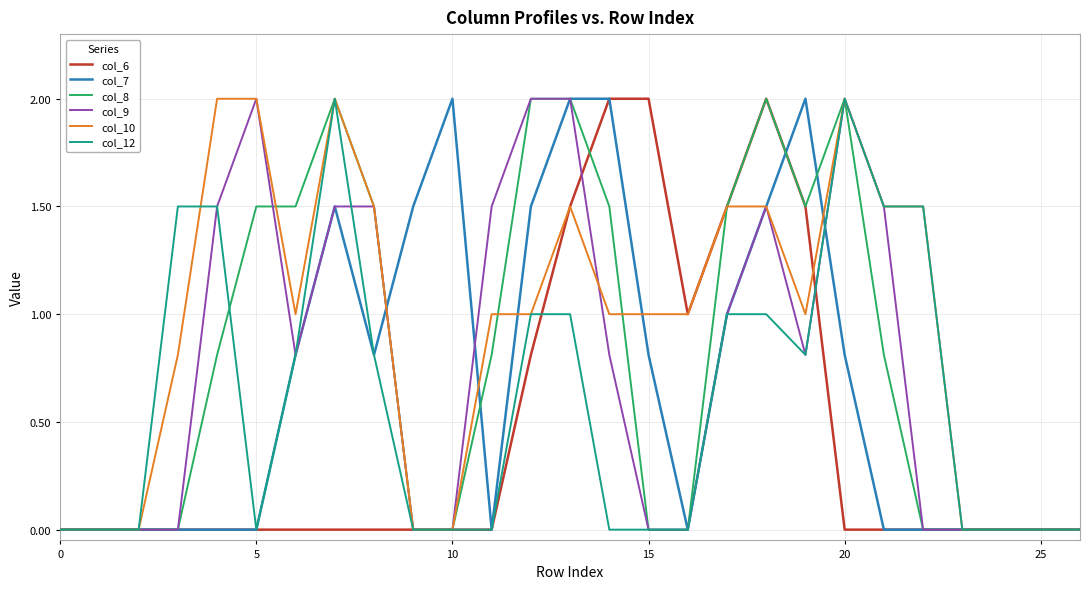

What is the greatest value displayed?

2.0